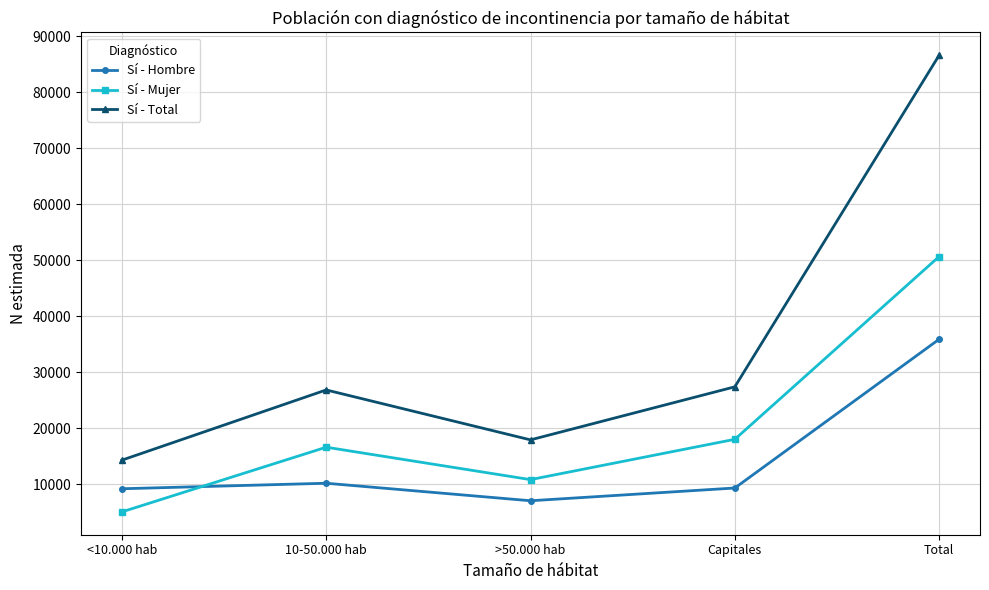

What is the spread (max minus min) of values at 10-50.000 hab?

16652